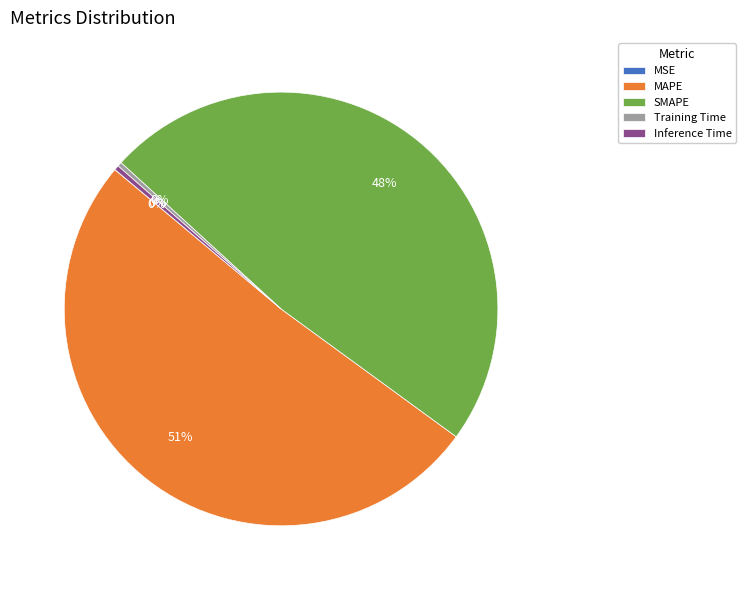

Is it true that MAPE is 51% of the pie?

True